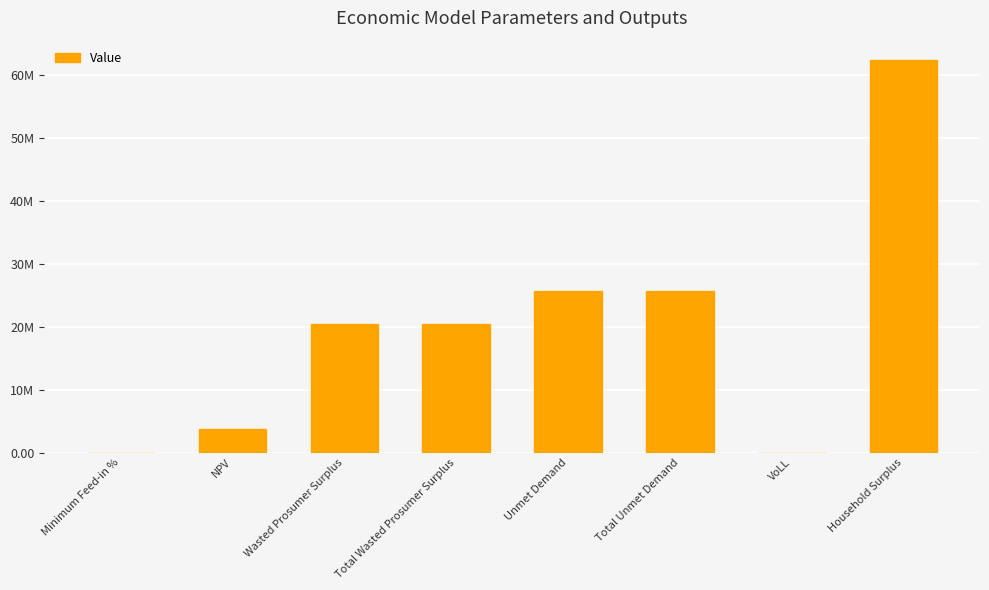

The value at NPV is 3777750.1. True or false?

True